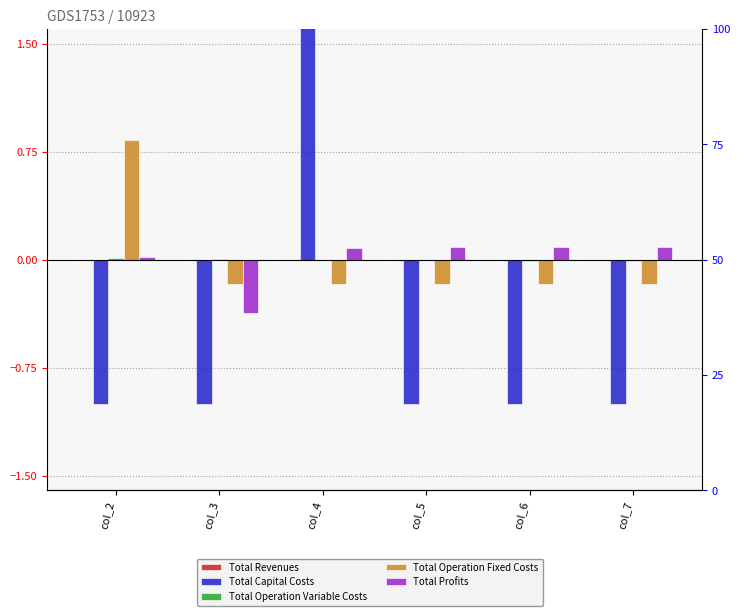

How many values in the Total Profits series are below 0?

1